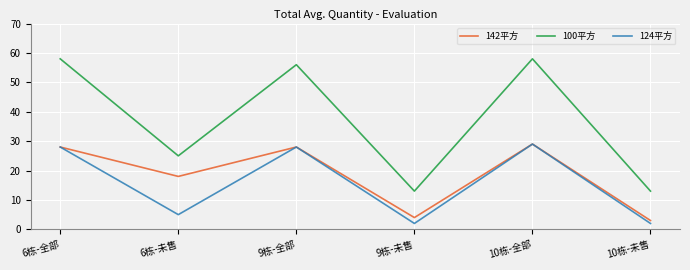

What is the total value across all series at 9栋-全部?

112